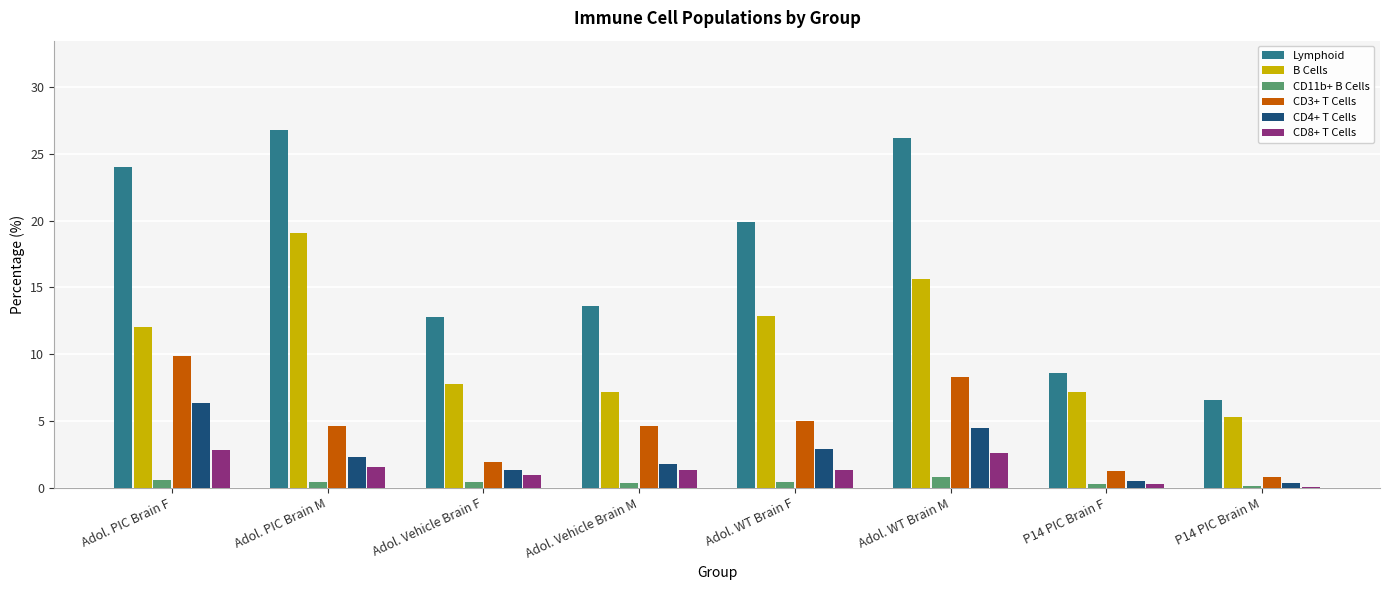

At which label is CD4+ T Cells closest to 3?

Adol. WT Brain F